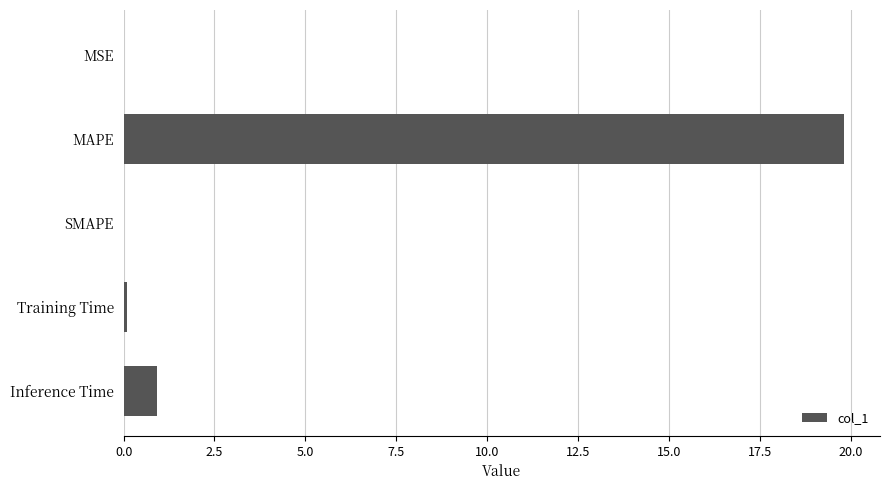

The chart shows a value of 0.0 at MSE. True or false?

True